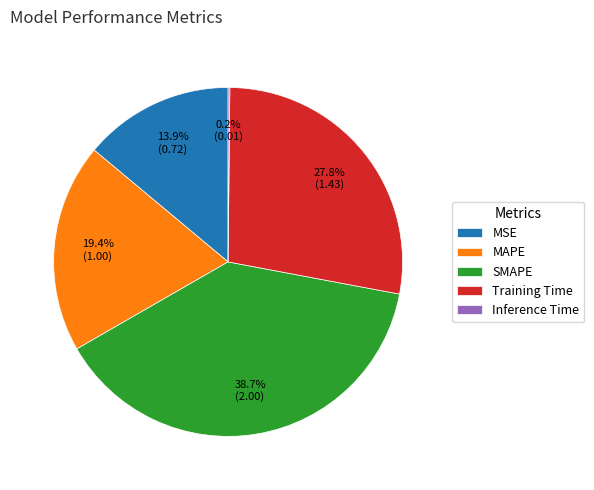

Which category has the biggest portion of the pie?

SMAPE